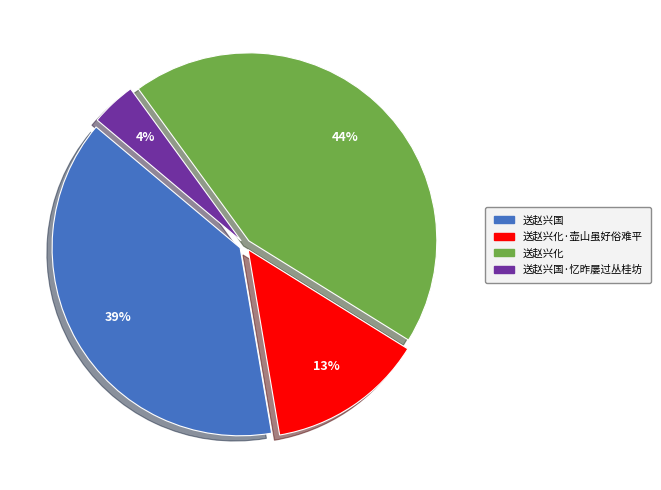

Is there any slice that represents more than half of the pie?

No